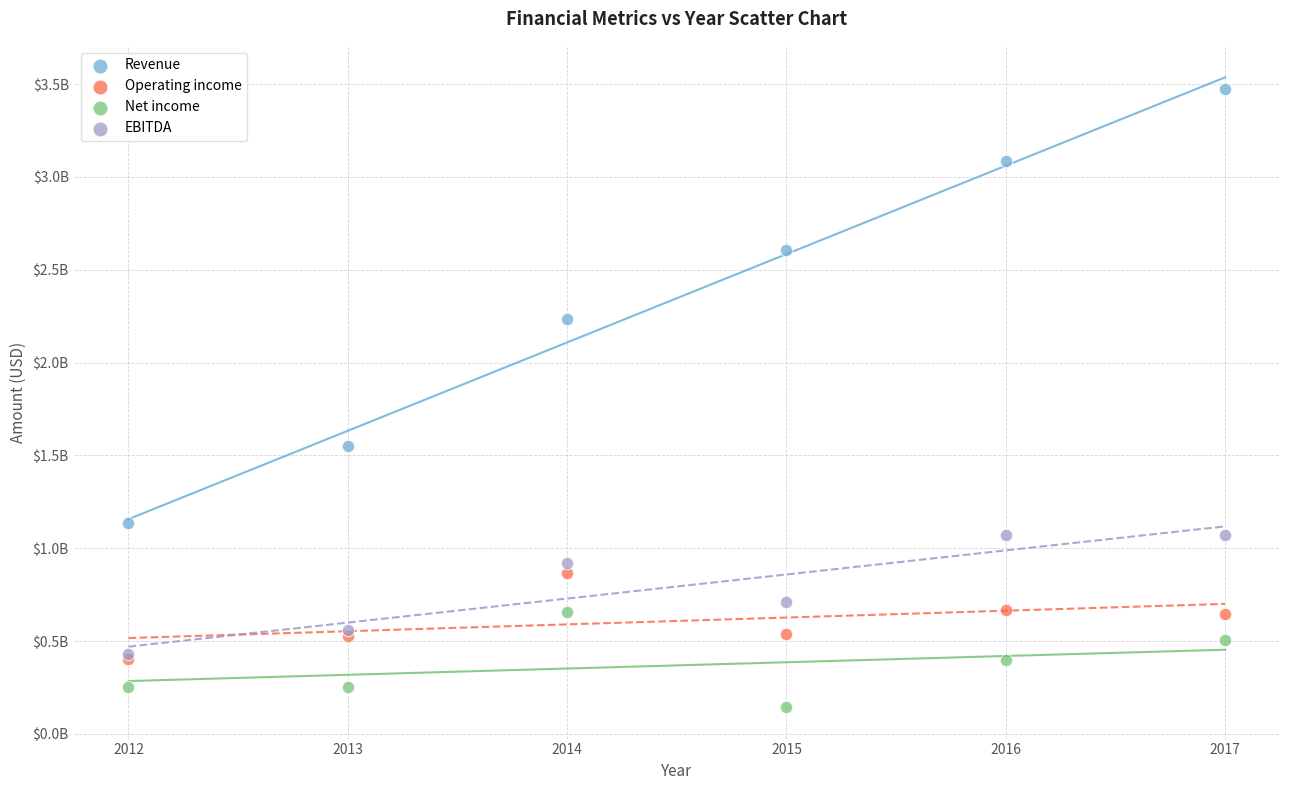

Which series has the widest spread of Y values?

Revenue